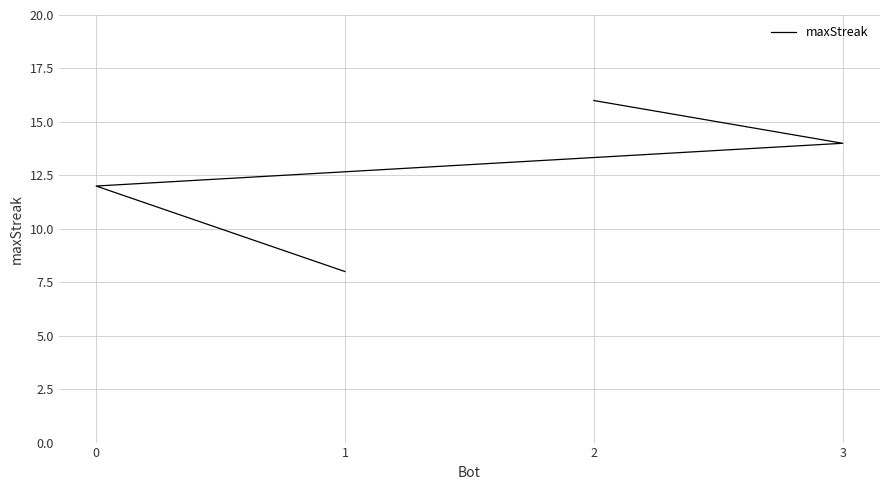

The chart shows a value of 29 at 2. True or false?

False